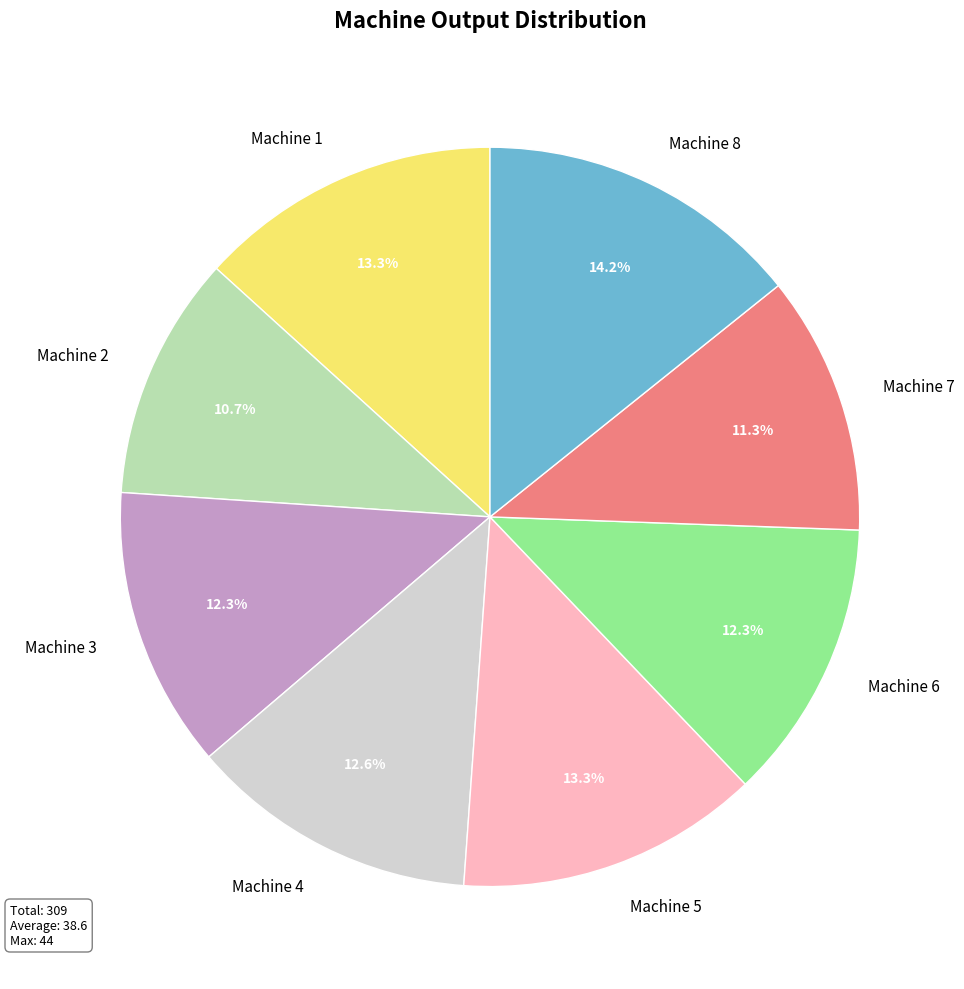

How much of the chart is everything except Machine 7?

88.7%